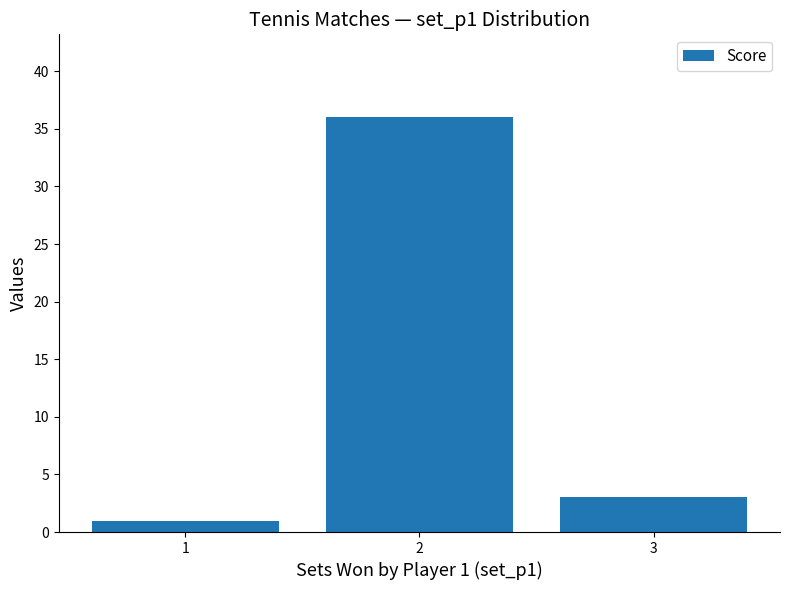

Reading left to right, what are all the values shown in this chart?

1=1	2=36	3=3